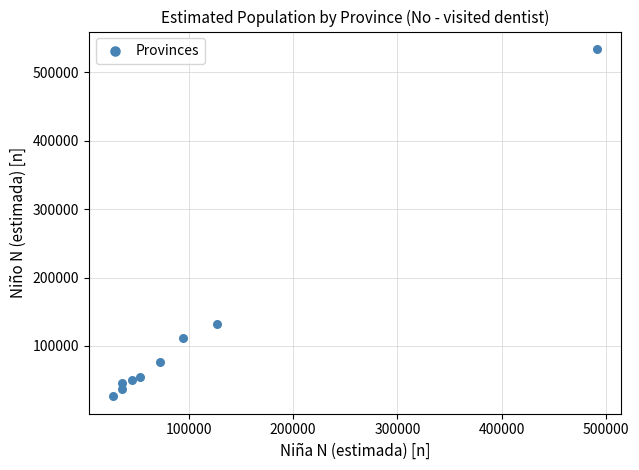

What Y value in the scatter plot is closest to 280266?

131673